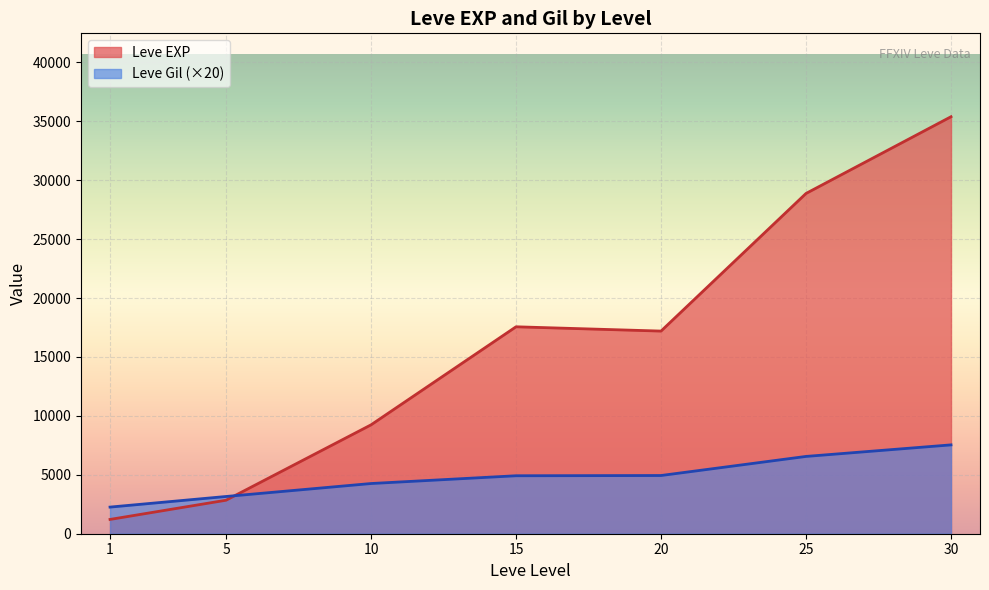

What is the greatest value displayed?

35390